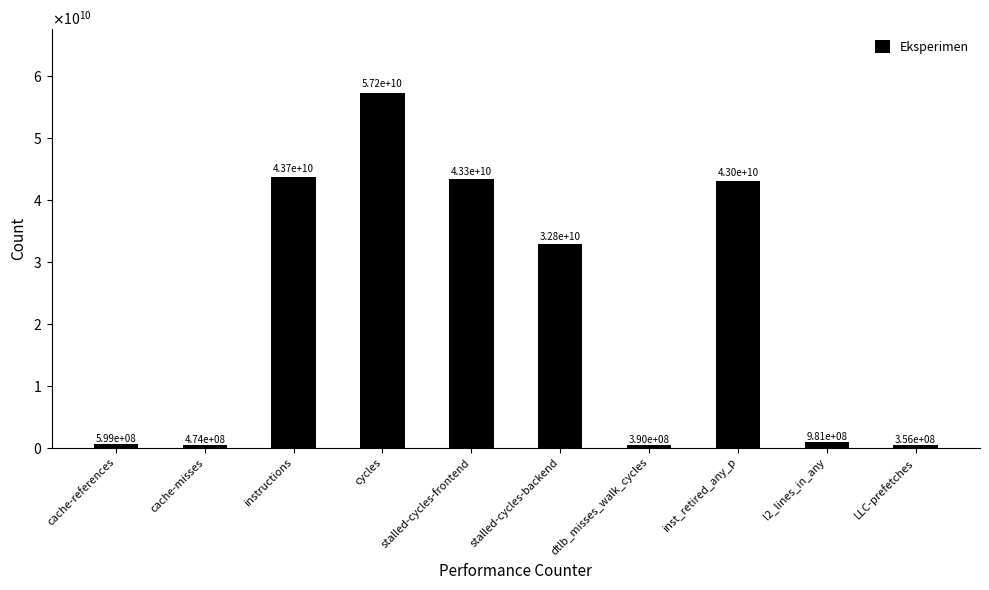

What is the average value?

22272732809